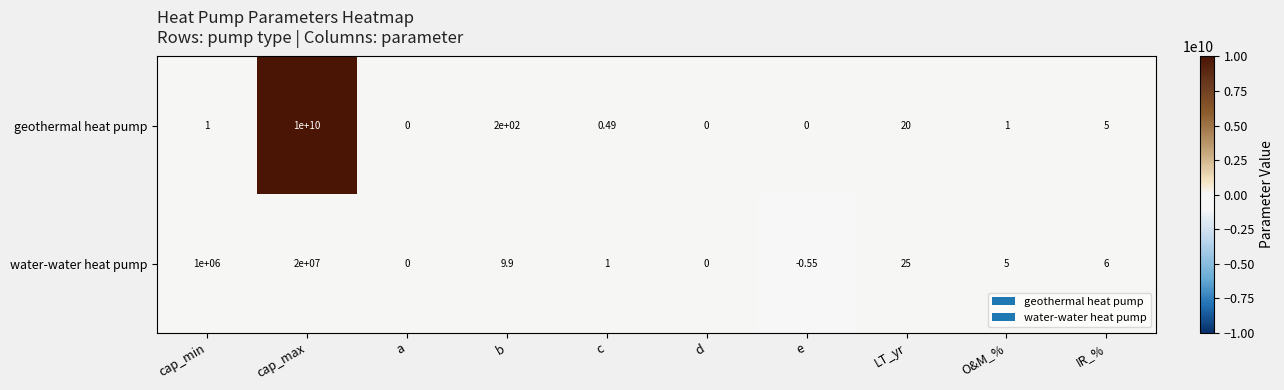

Which series has the largest total across all categories?

geothermal heat pump